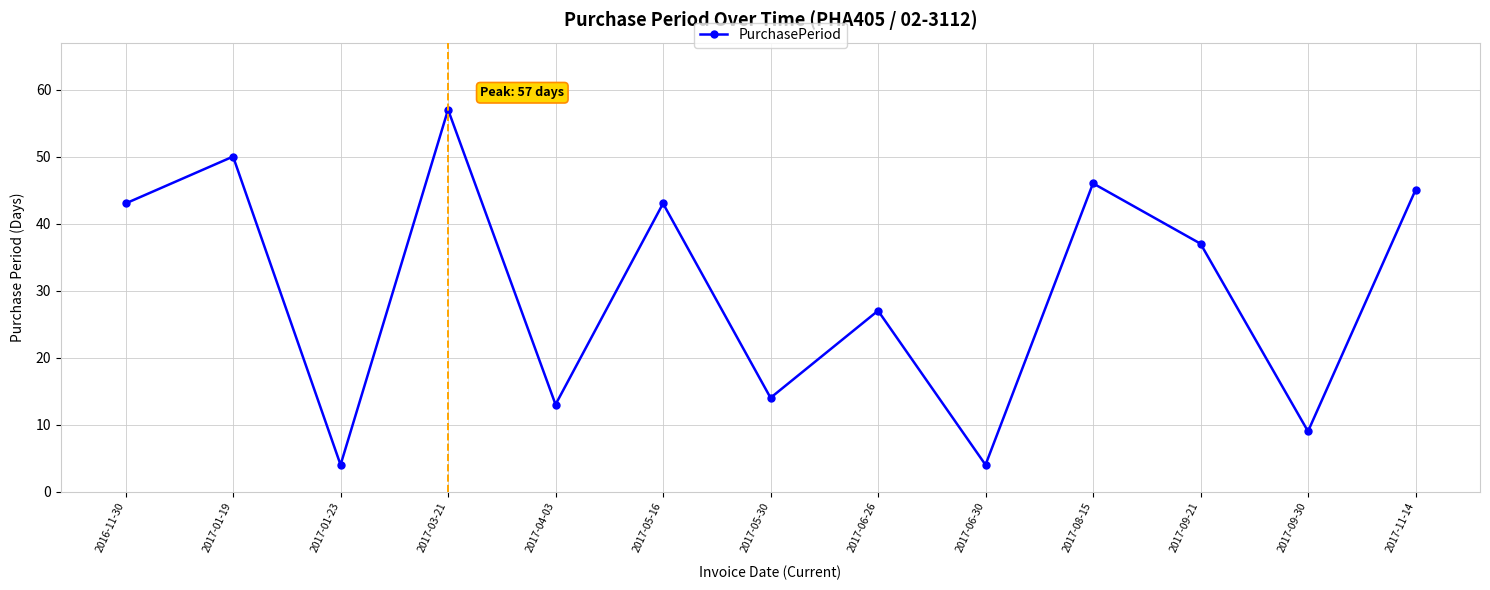

How many lines are shown in the chart?

1